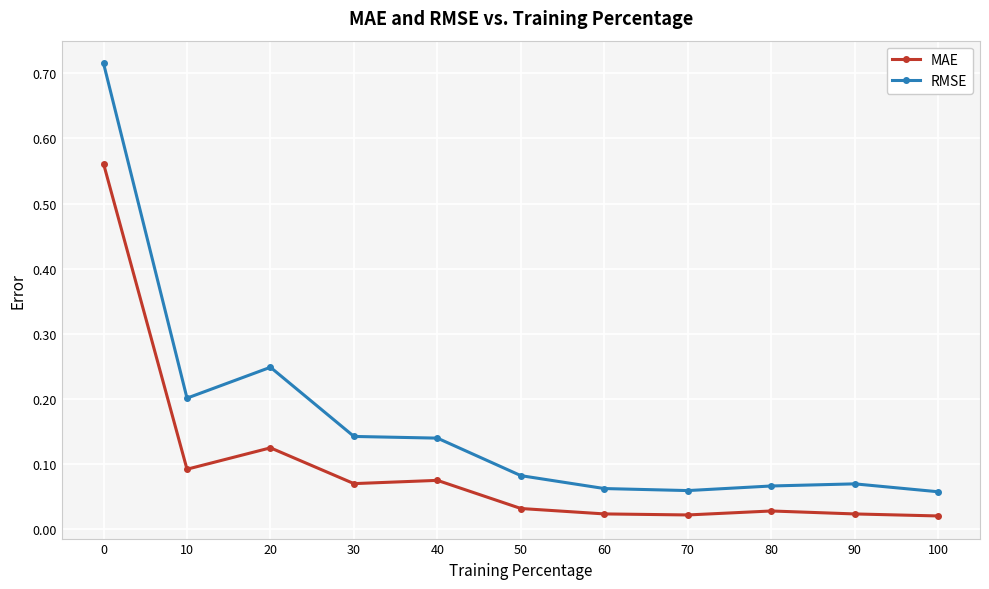

What are all the series names shown in the legend?

MAE, RMSE